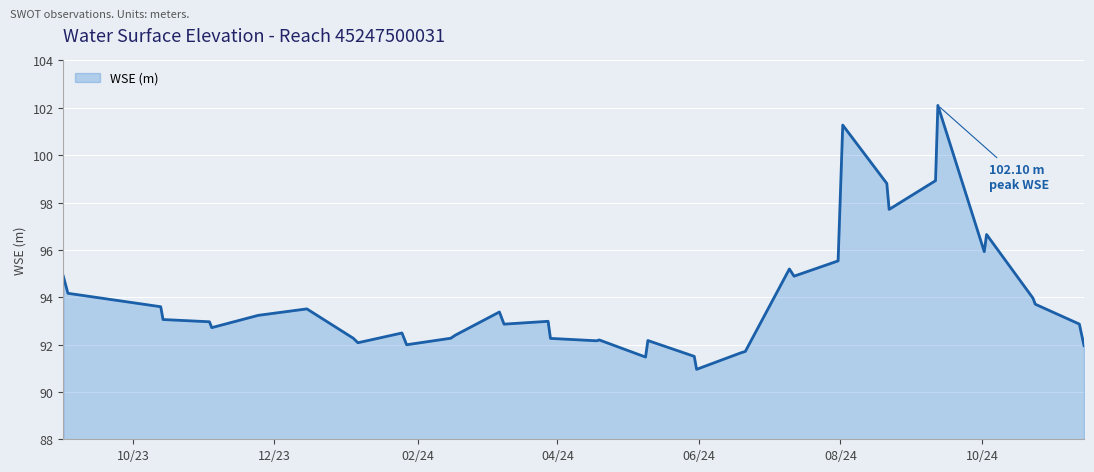

What is the greatest value displayed?

102.1